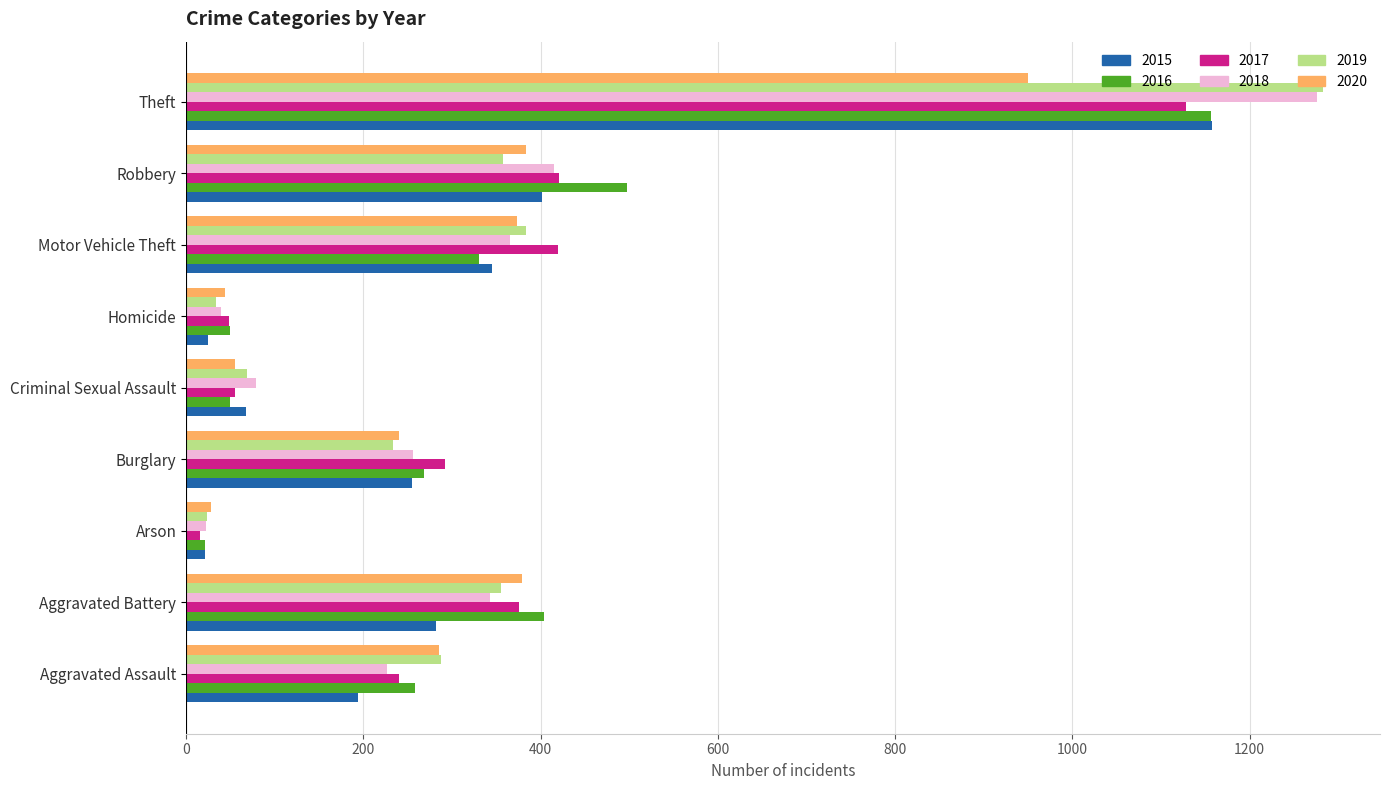

Which series has the widest spread of values?

2019